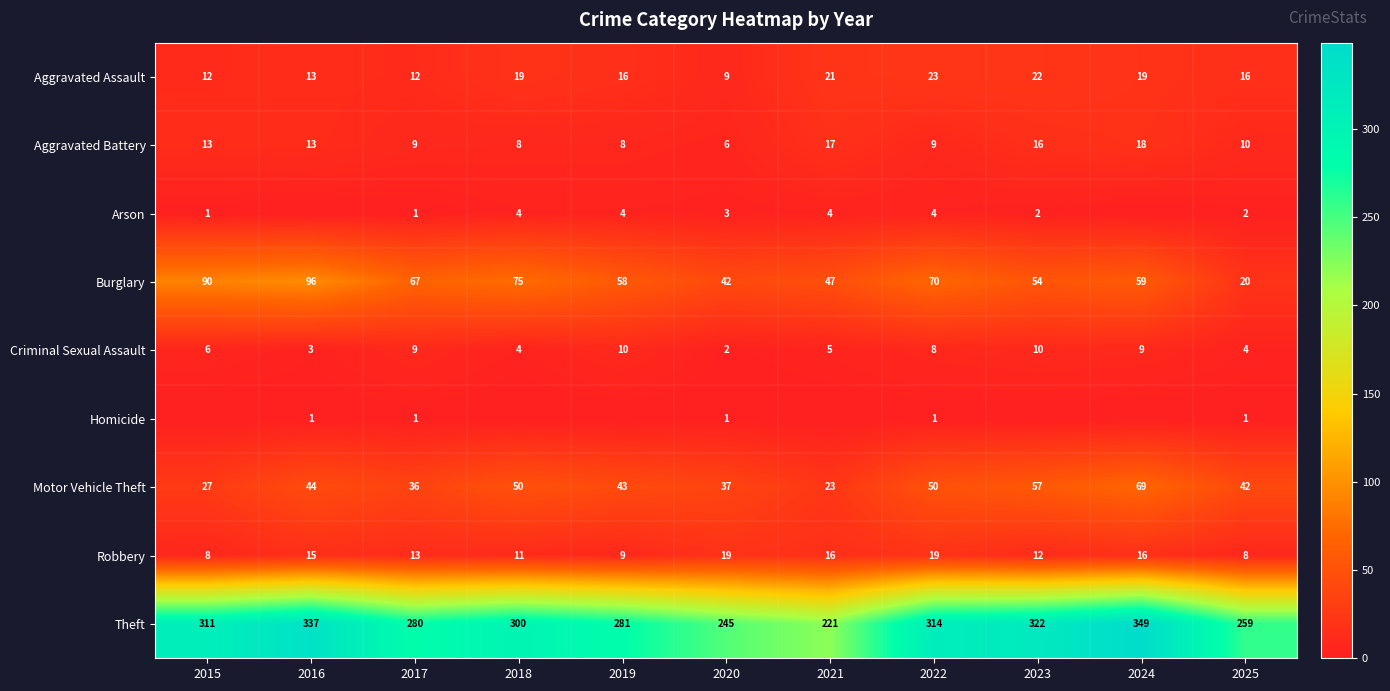

What is the approximate value of Criminal Sexual Assault at 2020?

2